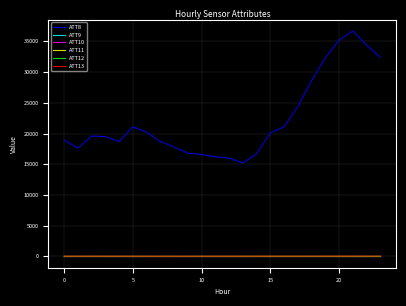

Does the chart display data point markers on the line(s)?

No